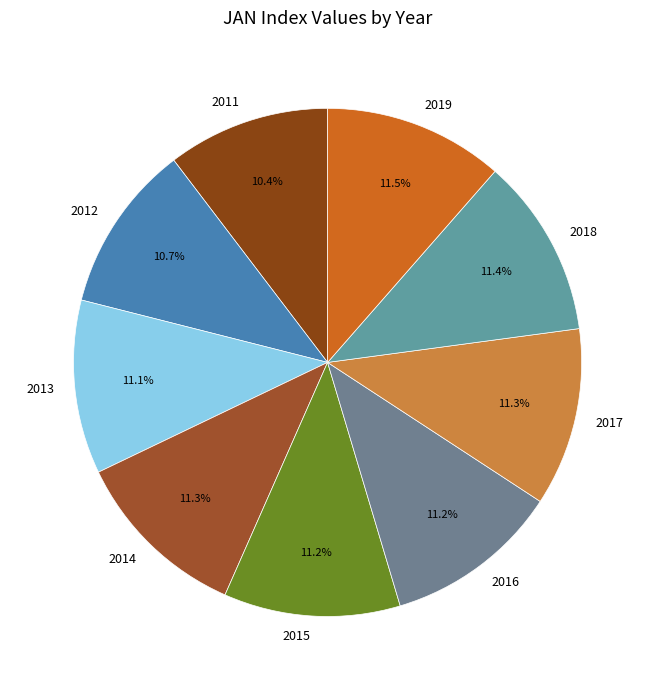

What portion of the pie excludes 2011?

89.6%